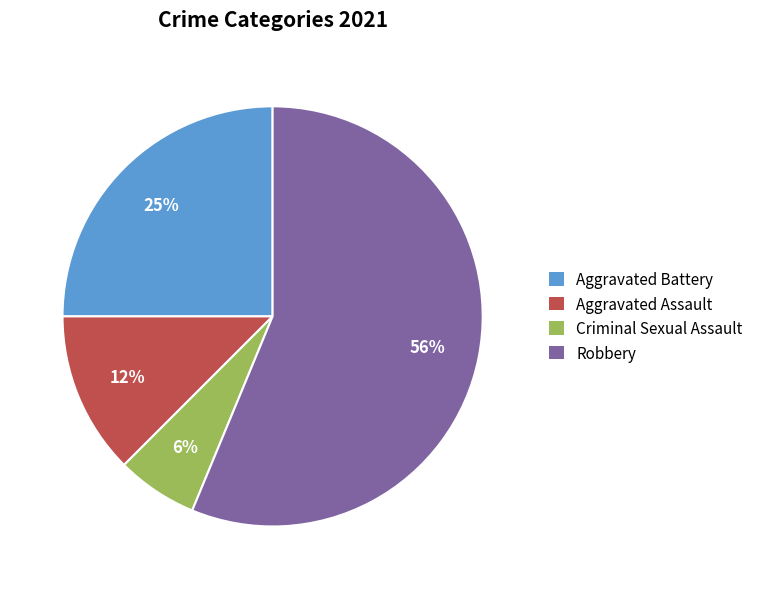

To the nearest percent, what portion does Criminal Sexual Assault represent?

6%